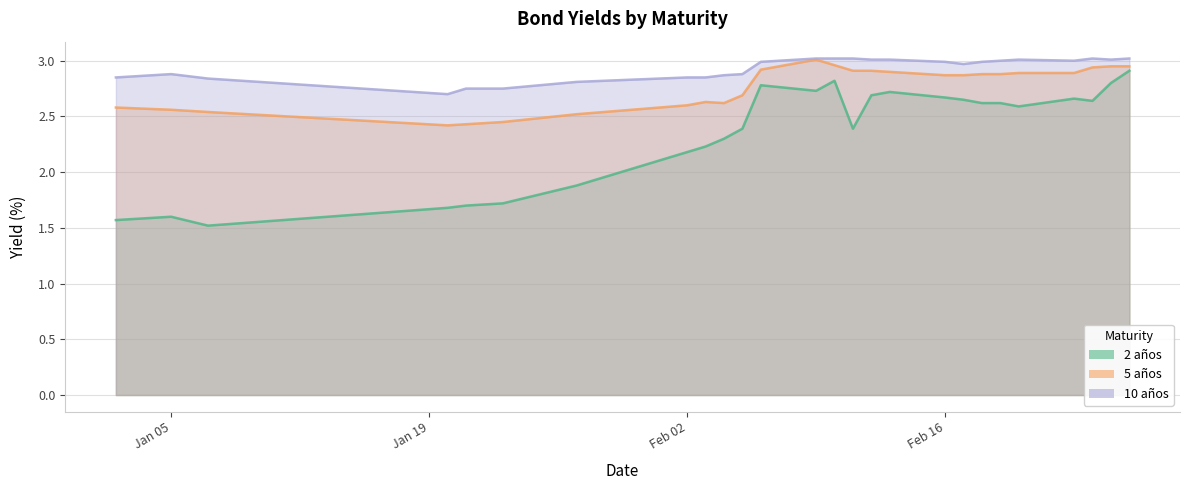

Where is 2 años nearest to the value 2?

27-01-2015